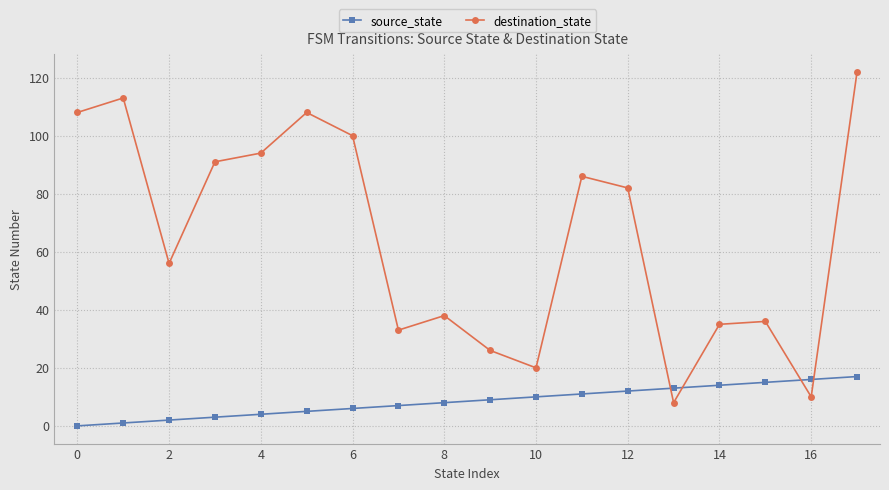

Is this an area chart (filled region under the line)?

No